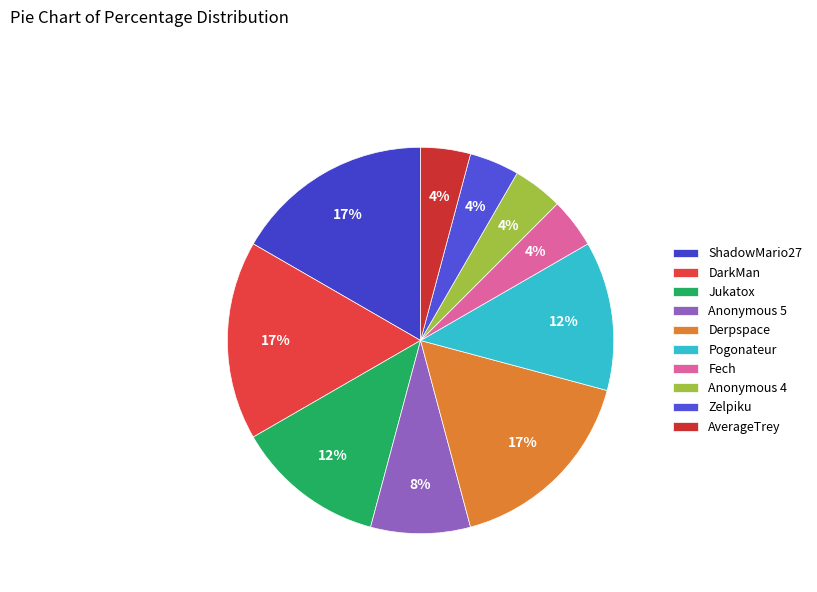

What is the largest slice in the pie chart?

ShadowMario27